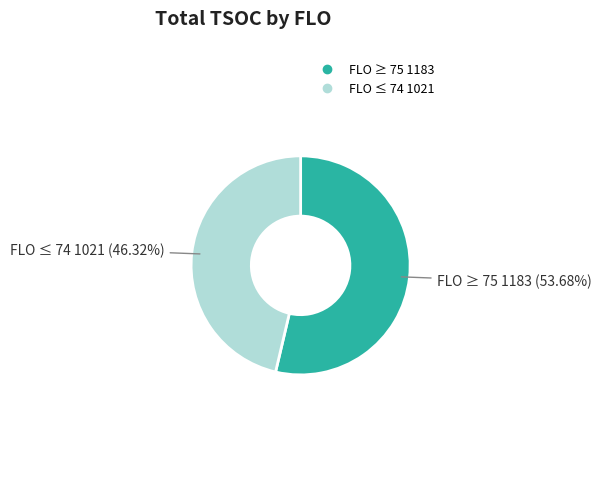

Does any single category account for the majority?

Yes